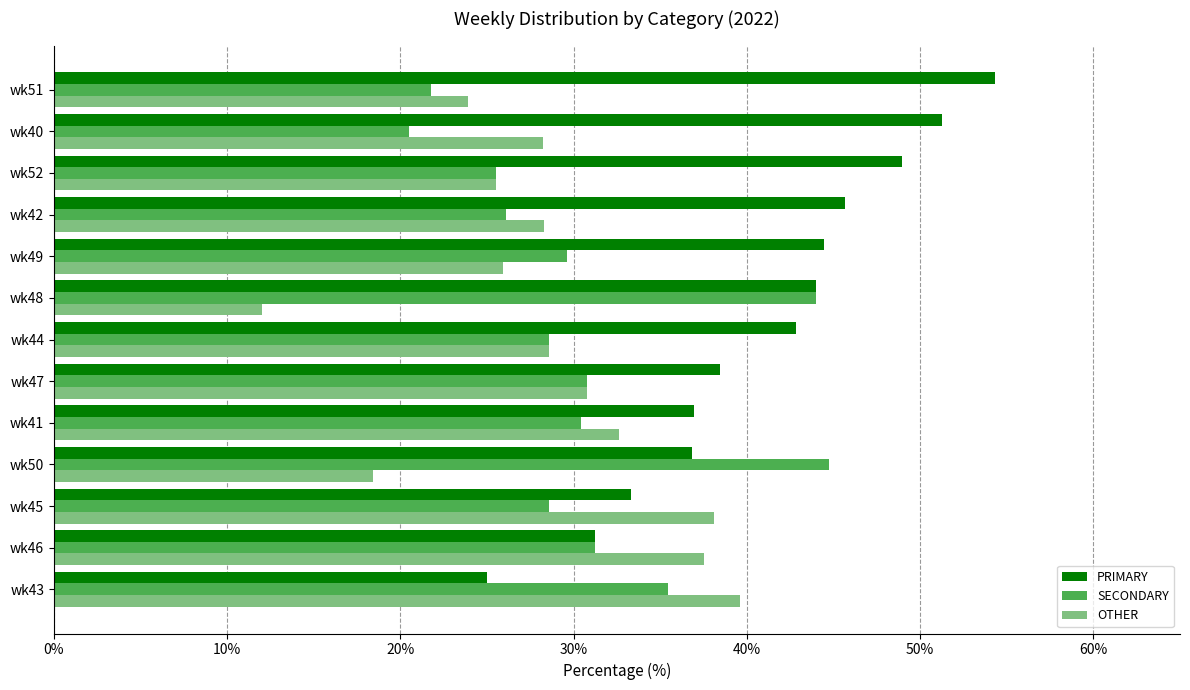

What is the spread (max minus min) of values at wk50?

26.3